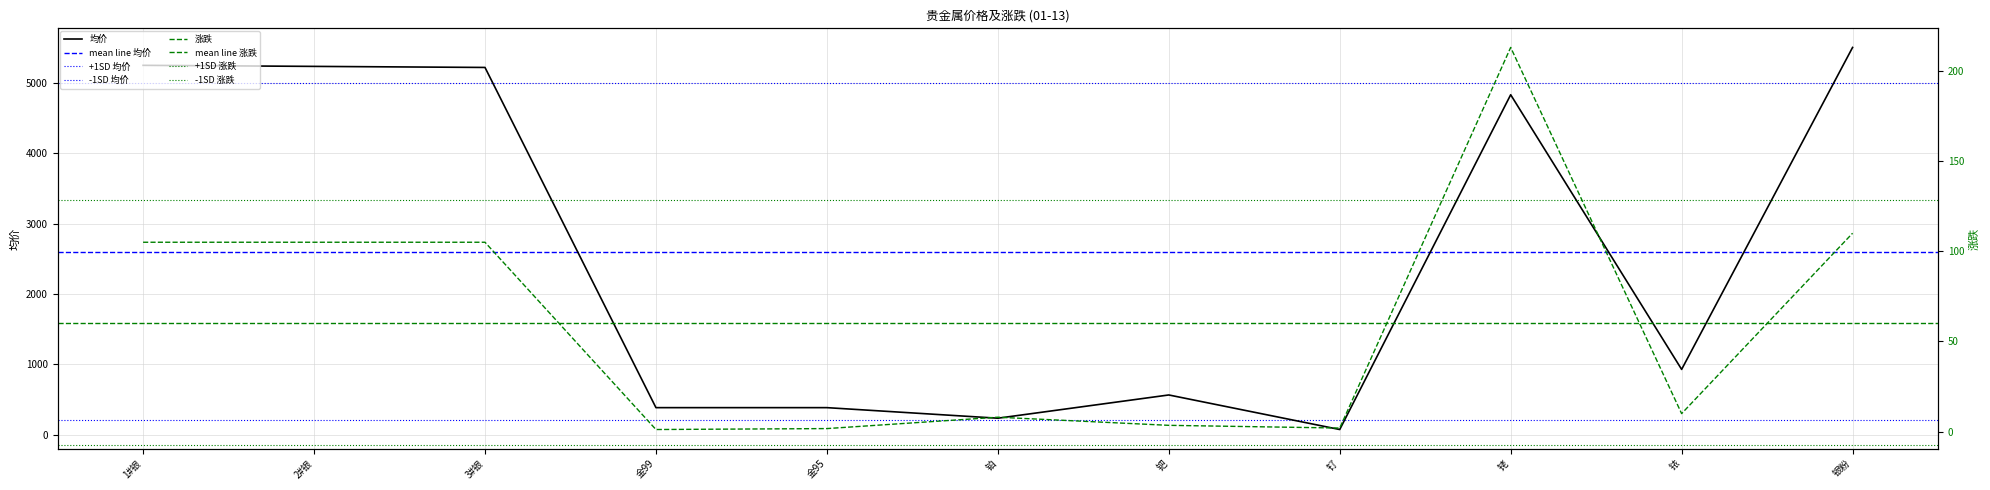

What are all the series names shown in the legend?

均价, 涨跌